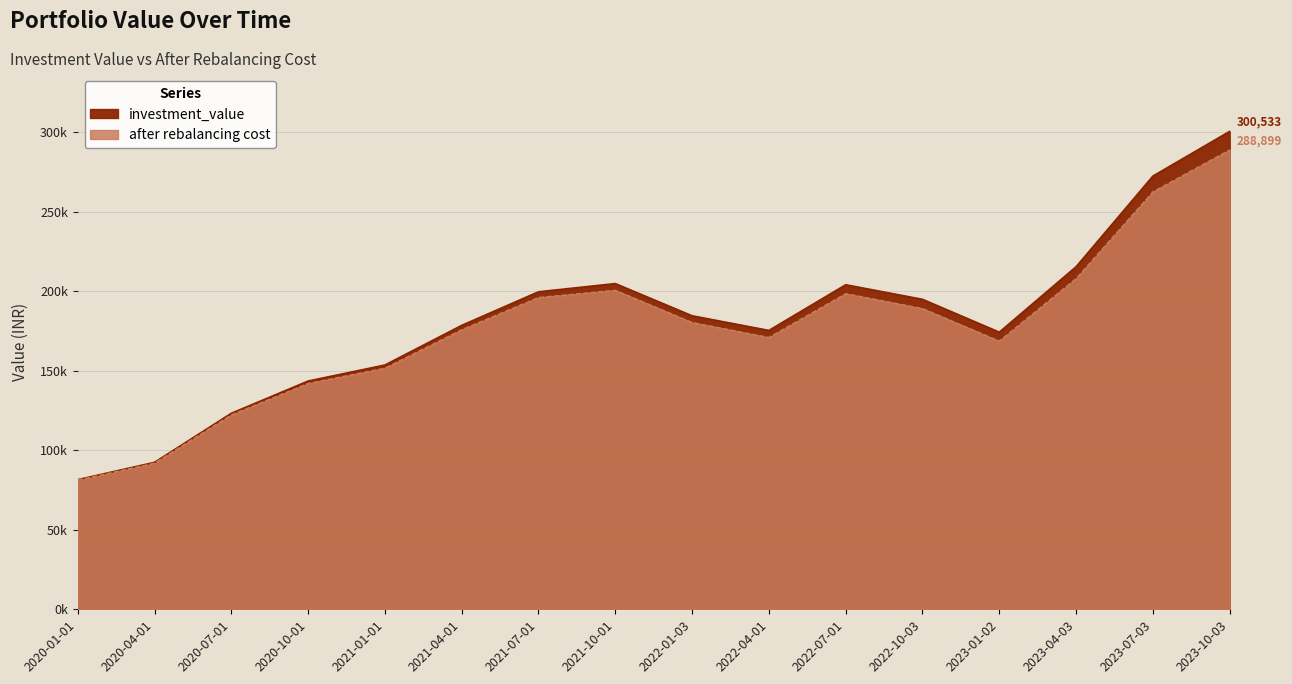

Which series has the largest total across all categories?

investment_value